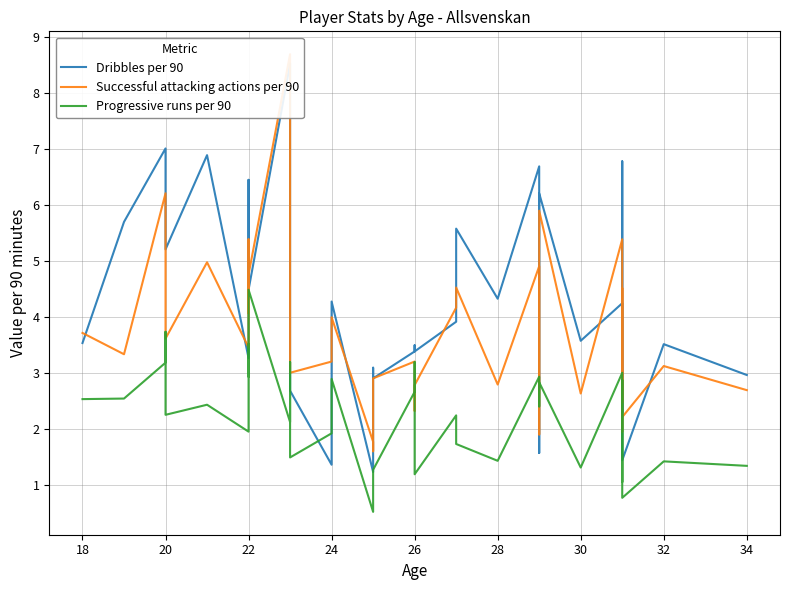

Is the value of Progressive runs per 90 at 23 greater than the value of Dribbles per 90 at 26?

No